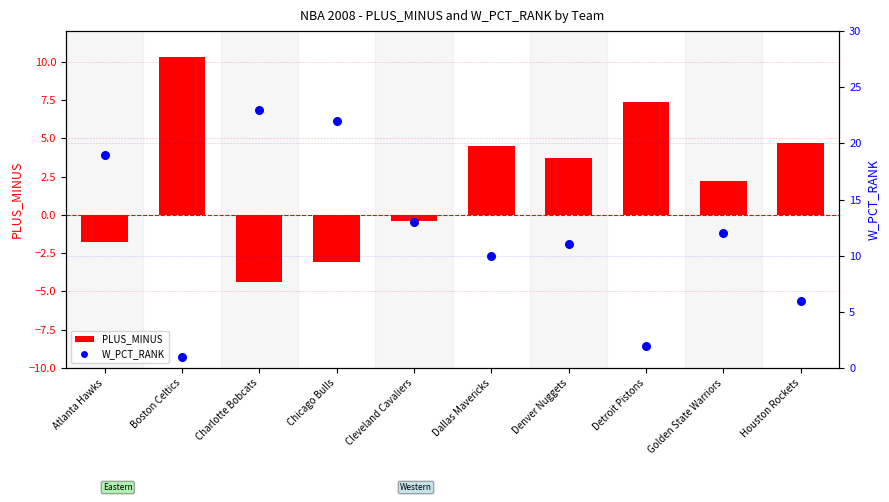

Which series reaches the minimum Y coordinate?

PLUS_MINUS